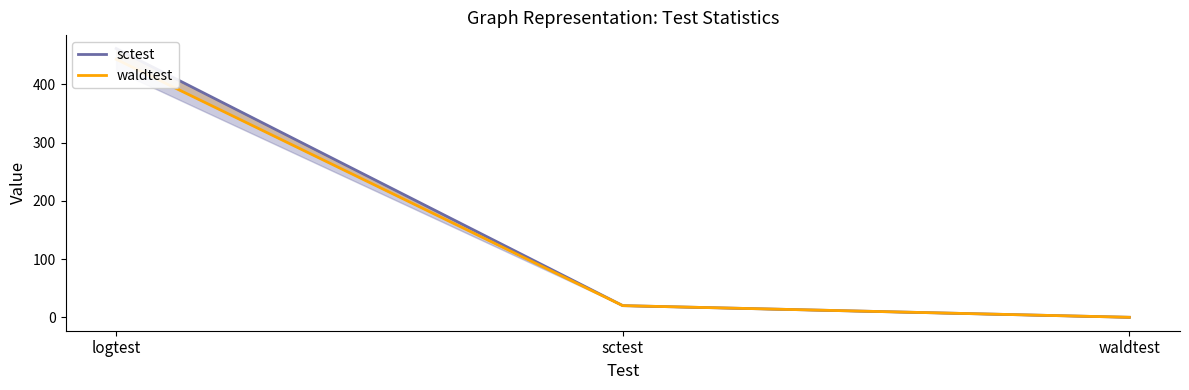

What is the sum of the sctest values at waldtest and logtest?

461.5